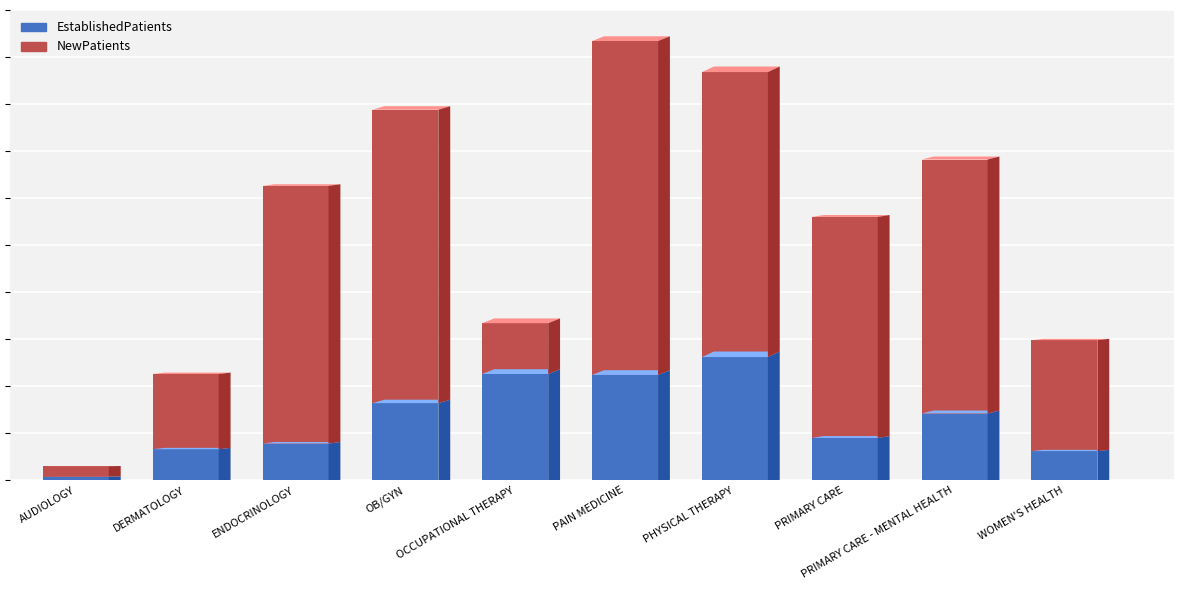

What is the difference between the second highest and minimum values in the EstablishedPatients series?

10.9